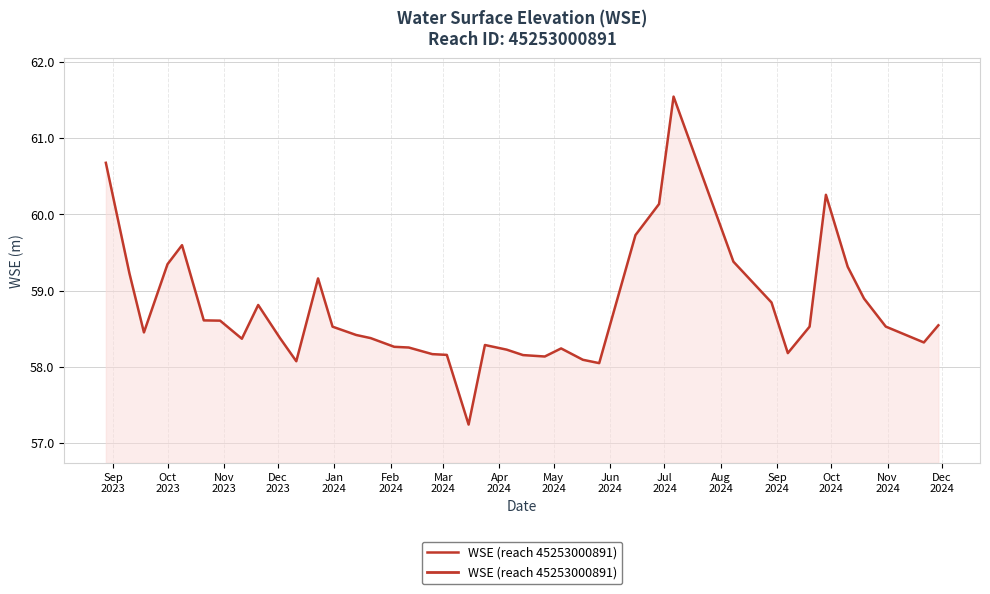

How many lines are shown in the chart?

1